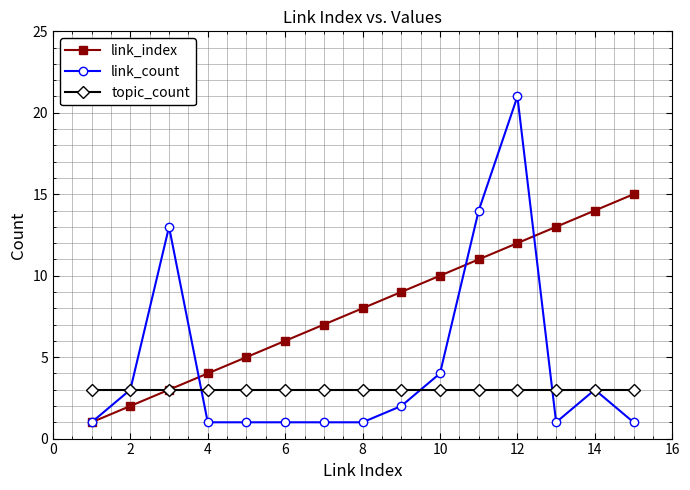

Reading left to right, list all the values displayed in this chart.

link_index: 1	2	3	4	5	6	7	8	9	10	11	12	13	14	15
link_count: 1	3	13	1	1	1	1	1	2	4	14	21	1	3	1
topic_count: 3	3	3	3	3	3	3	3	3	3	3	3	3	3	3